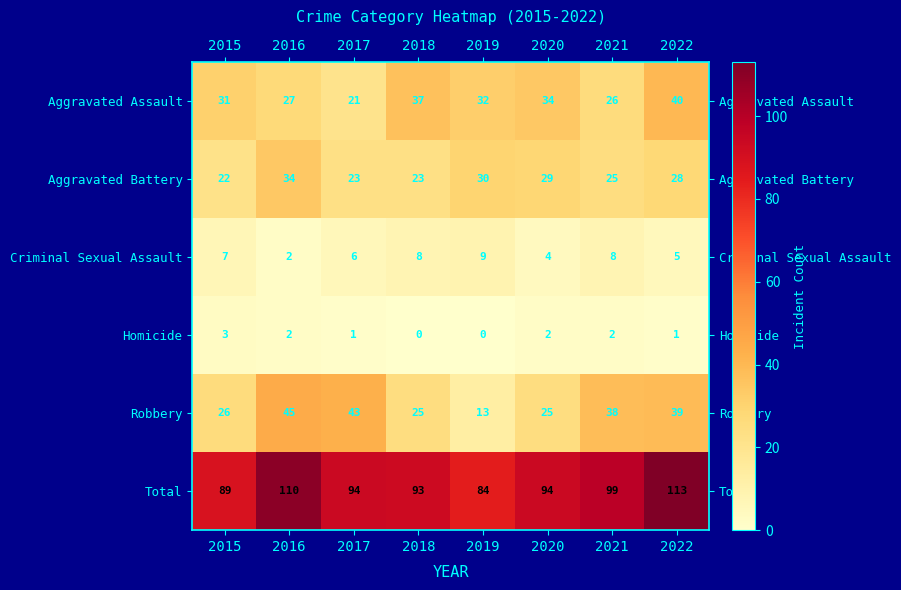

Which category has the highest value in the Robbery series?

2016